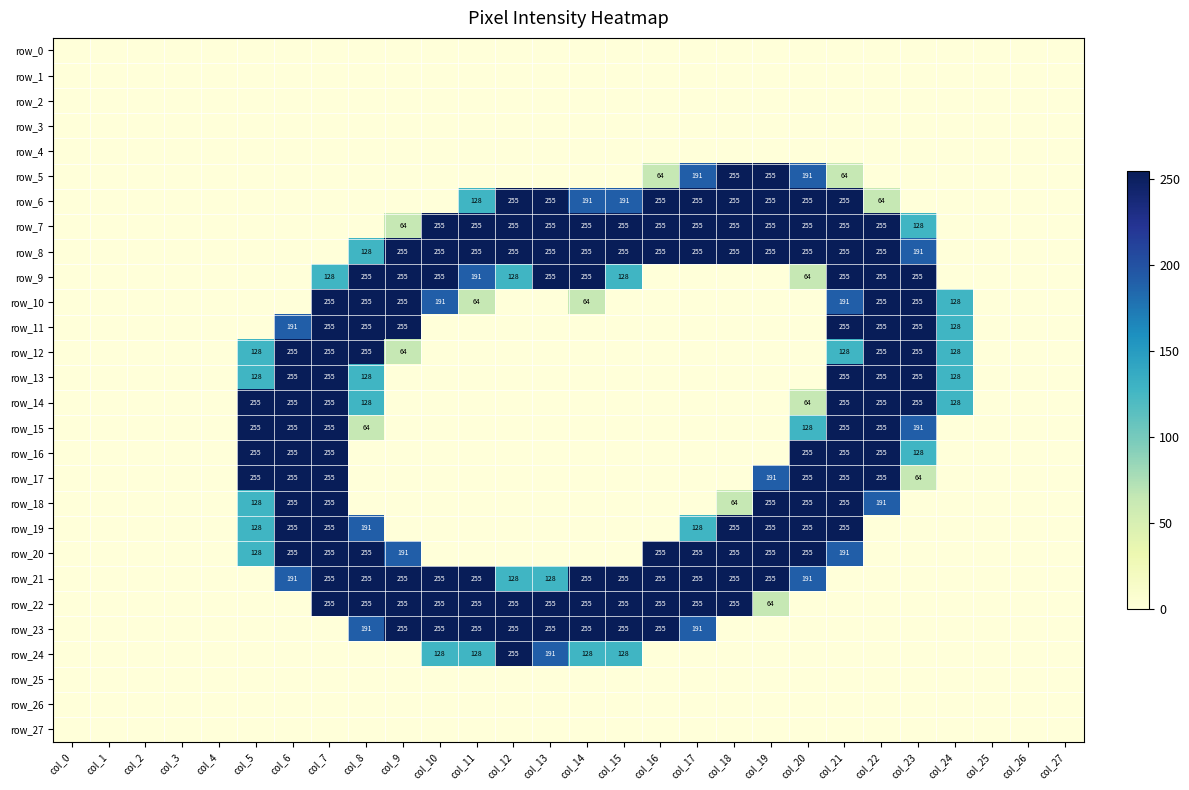

Which series has the largest total across all categories?

row_8